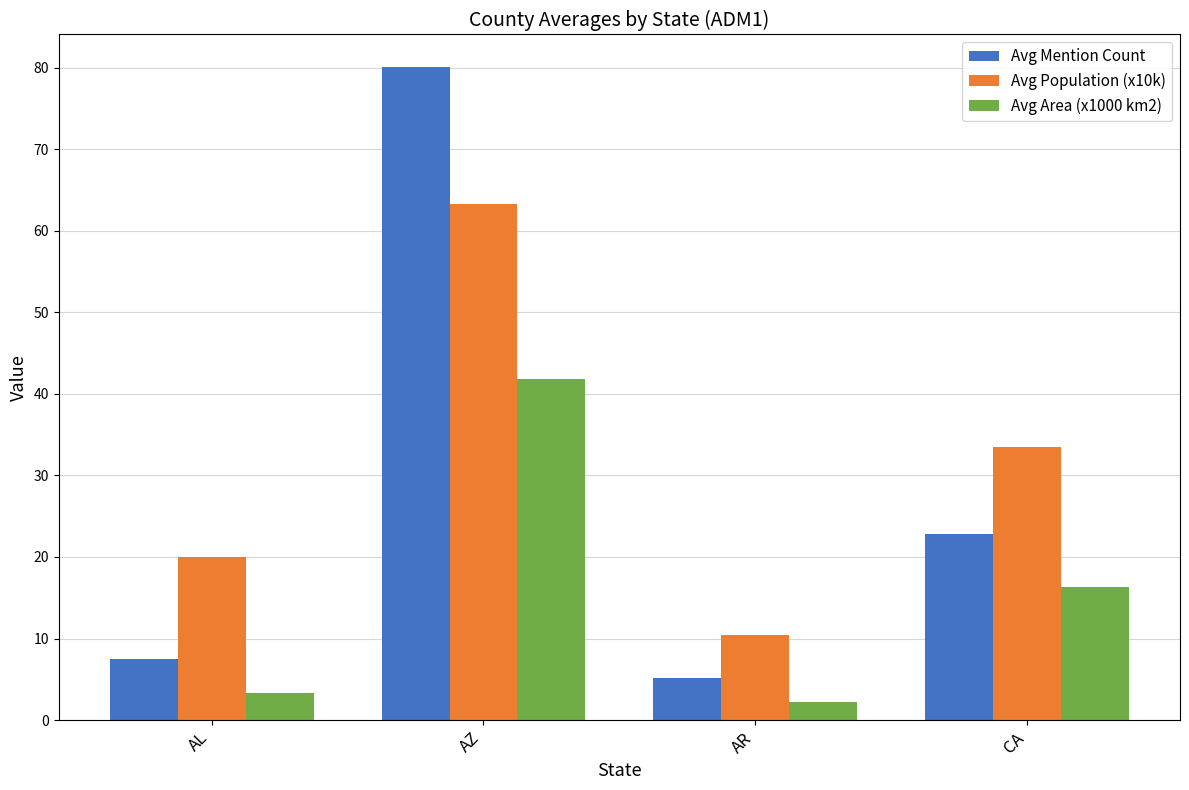

What is the sum of the Avg Mention Count values at AR and AZ?

85.3